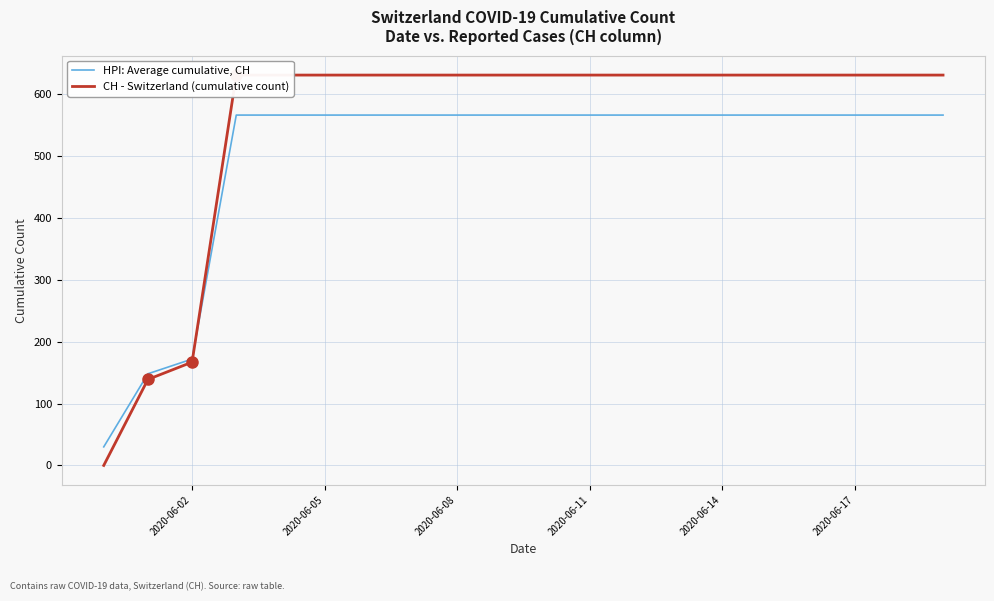

What is the highest value of the HPI: Average cumulative, CH series?

566.4